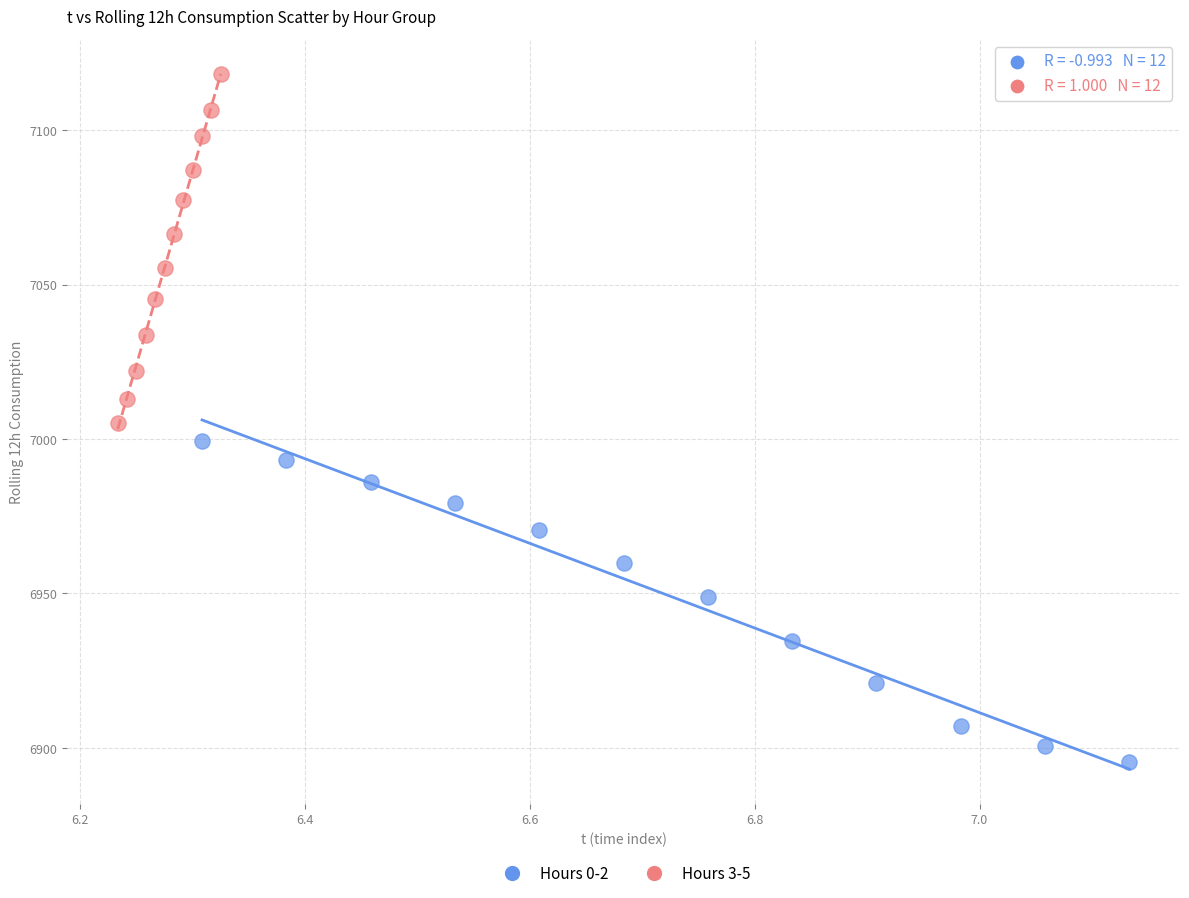

Which series reaches the maximum Y coordinate?

Hours 3-5